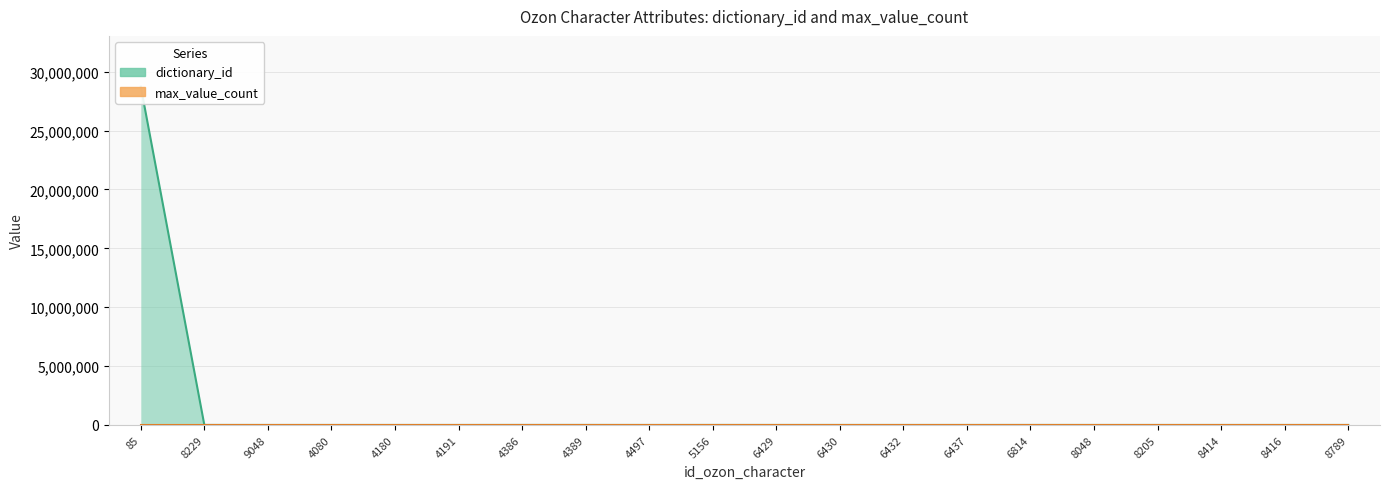

Reading right to left, what are all the values shown in this chart?

dictionary_id: 8789=0	8416=0	8414=0	8205=0	8048=0	6814=997	6437=280	6432=0	6430=482	6429=278	5156=1503	4497=0	4389=1935	4386=1880	4191=0	4180=0	4080=0	9048=0	8229=1960	85=28732849
max_value_count: 8789=0	8416=0	8414=0	8205=0	8048=0	6814=0	6437=3	6432=0	6430=0	6429=0	5156=0	4497=0	4389=1	4386=2	4191=0	4180=0	4080=0	9048=0	8229=0	85=0